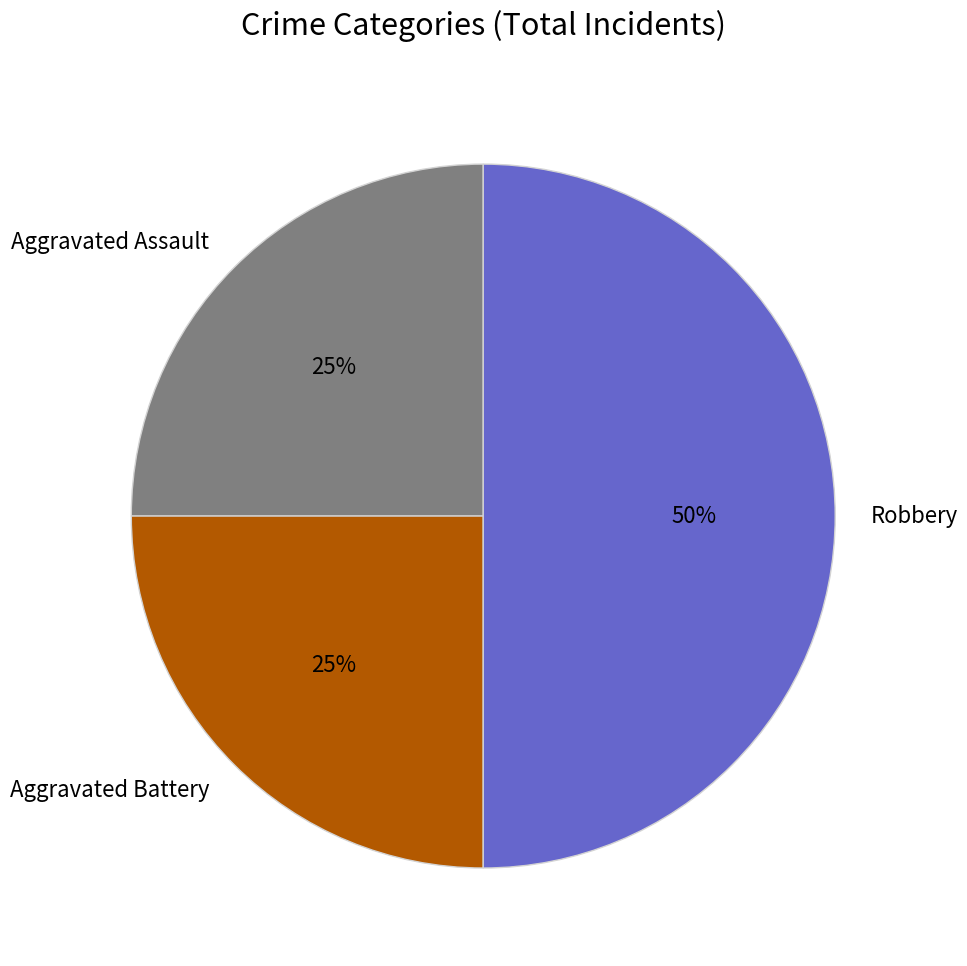

Does Aggravated Assault represent more than half of the total?

No